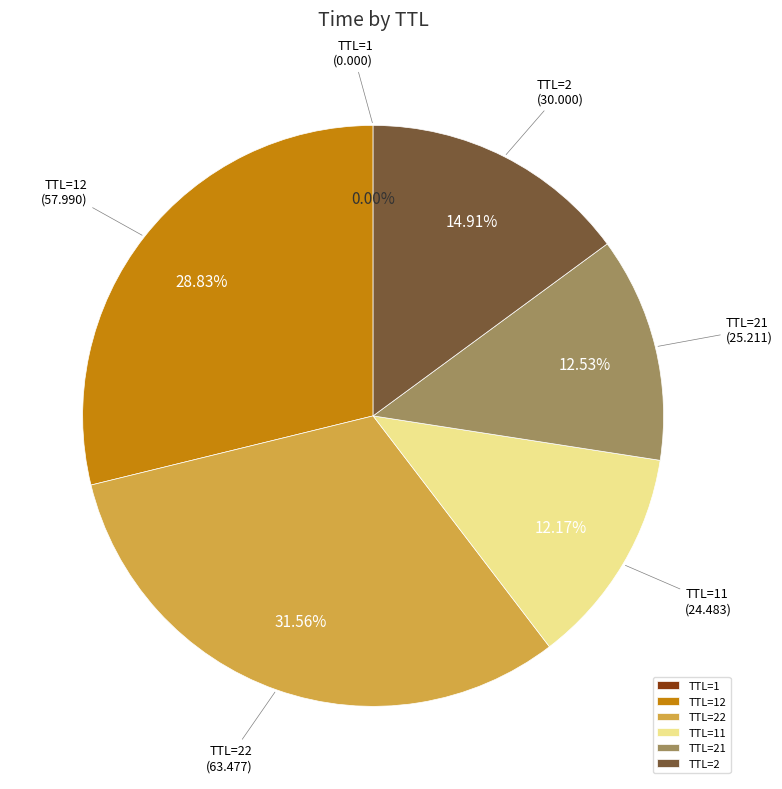

Approximately how many times larger is the value at TTL=2 compared to TTL=22?

0.5